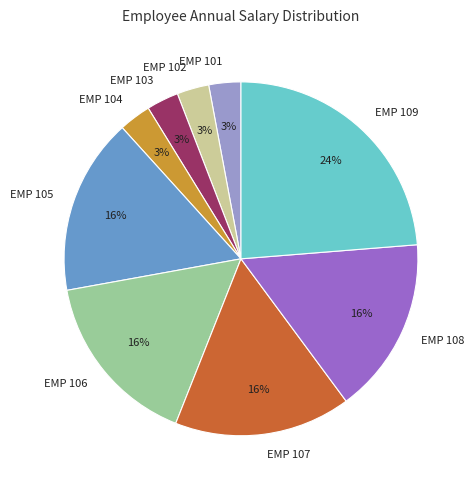

Which slice is the largest?

EMP 109